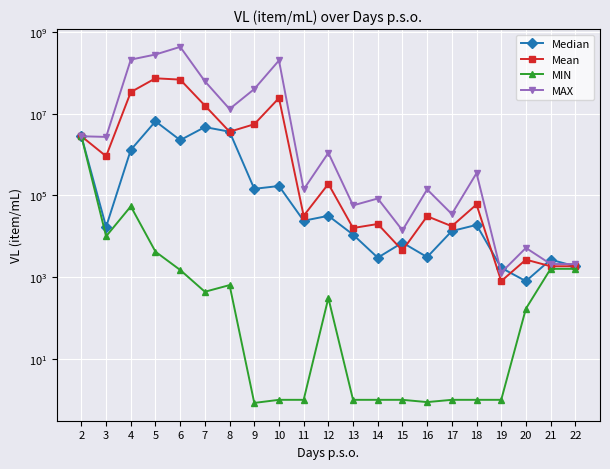

How many lines are shown in the chart?

4